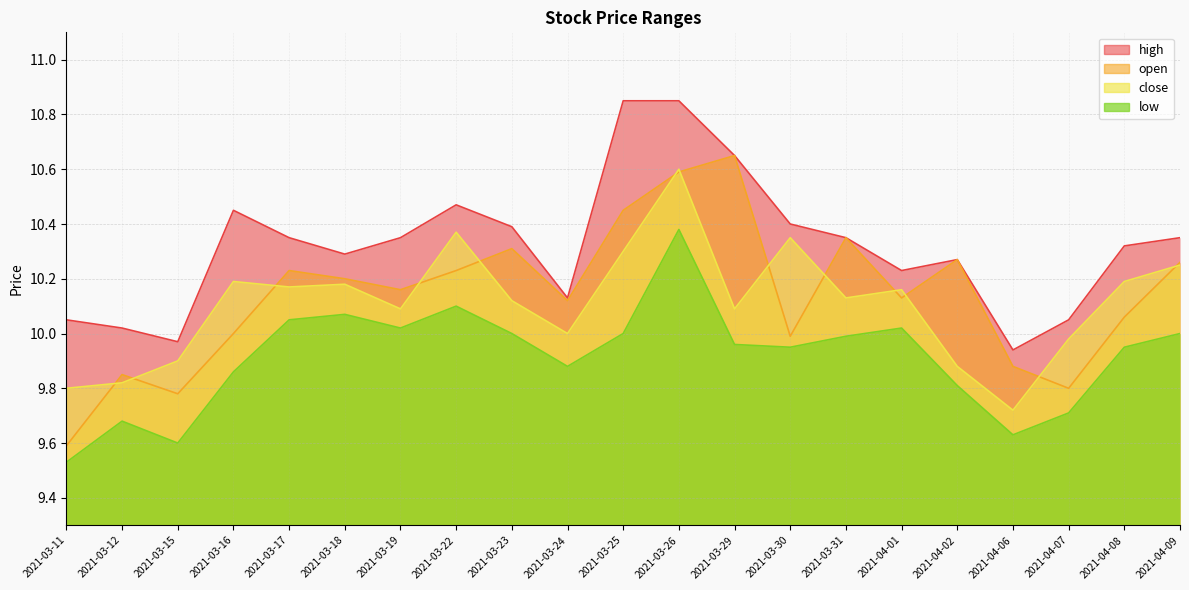

How many times do open and close cross each other?

13